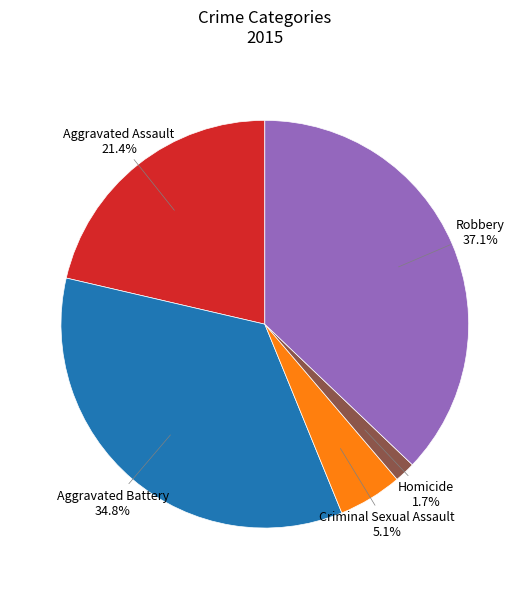

Is there any slice that represents more than half of the pie?

No